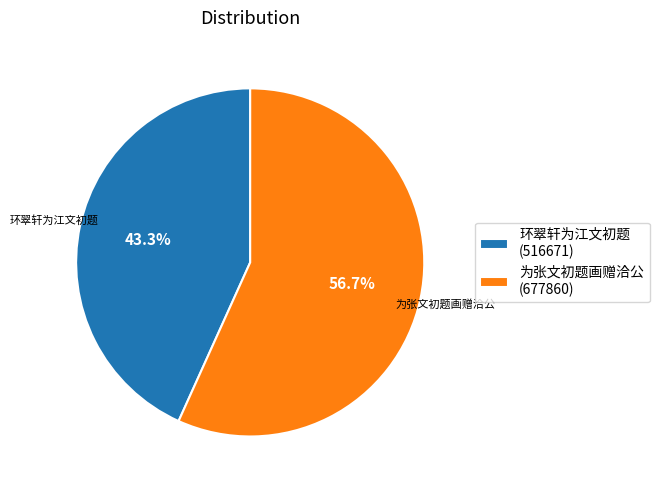

What percentage is NOT represented by 为张文初题画赠洽公?

43.3%